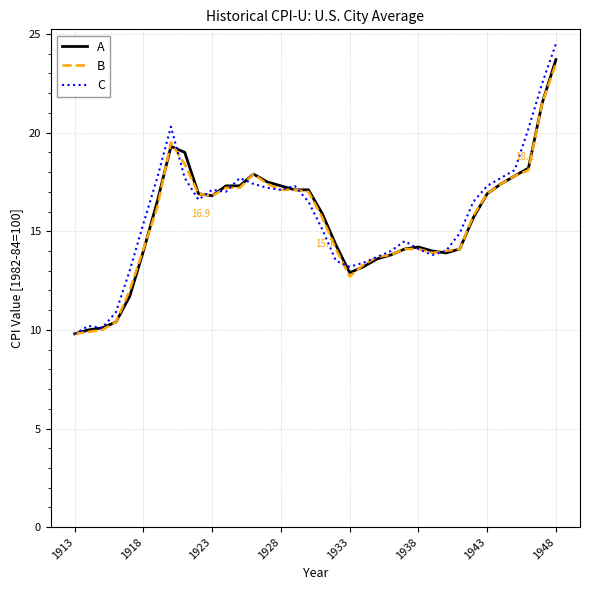

Does the chart display data point markers on the line(s)?

No